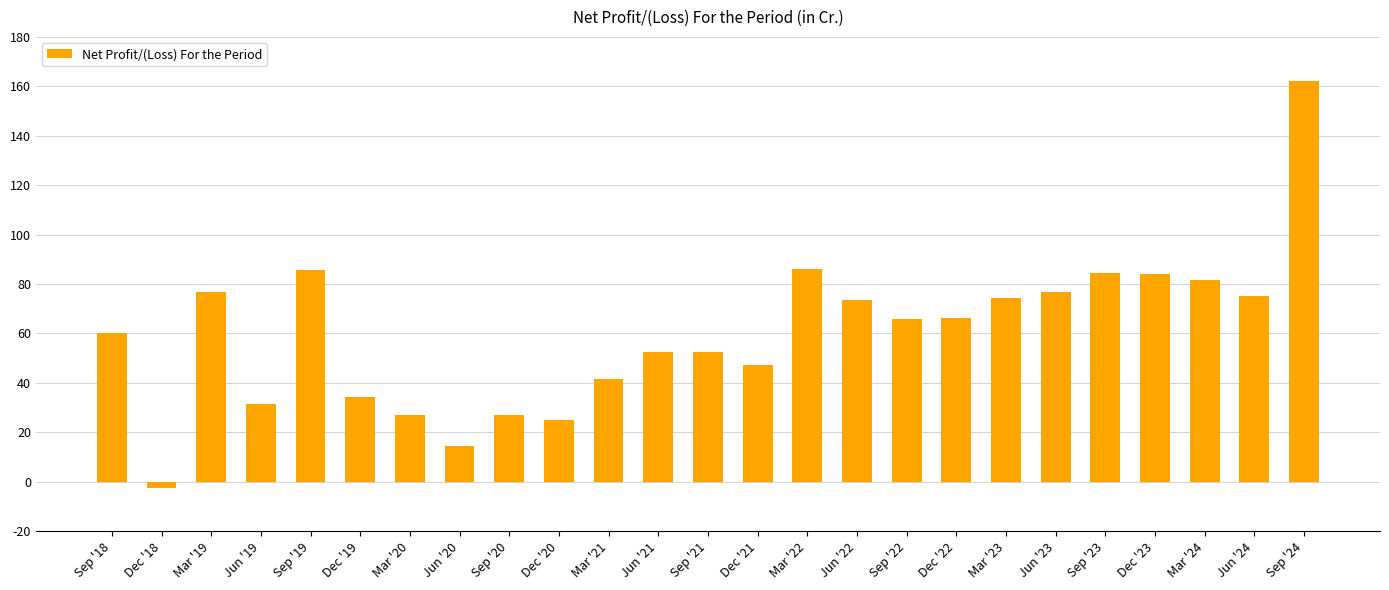

Which category has the highest value across all series?

Sep '24